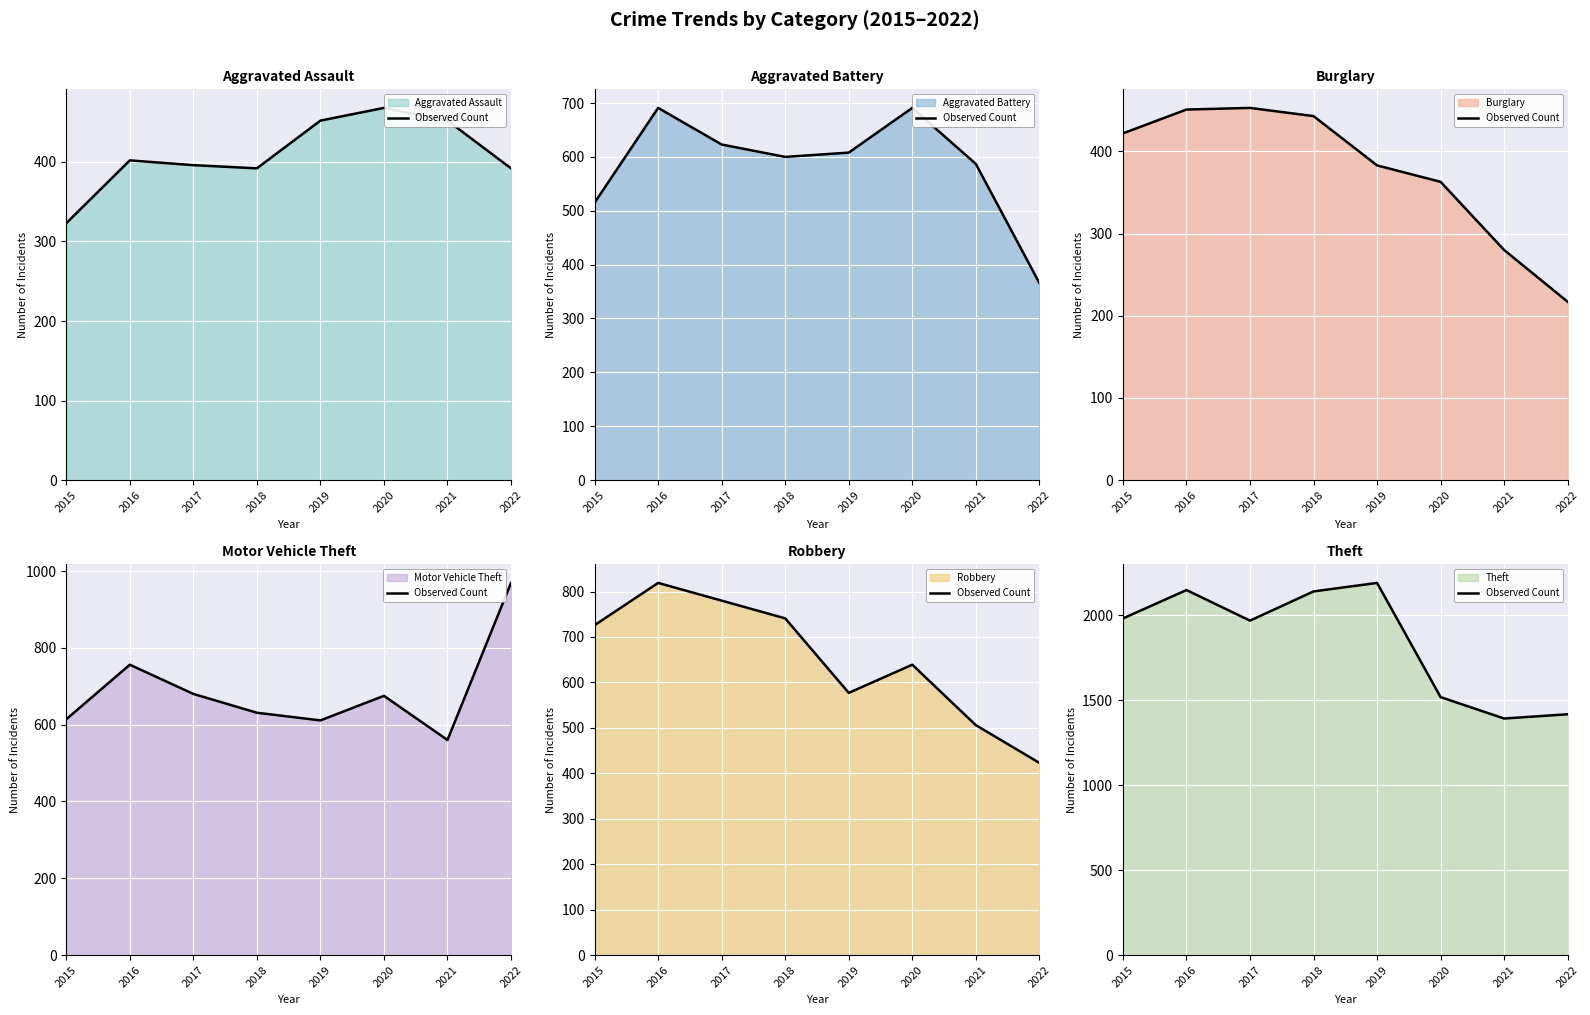

What is the value of the 3rd point from the left?

1968